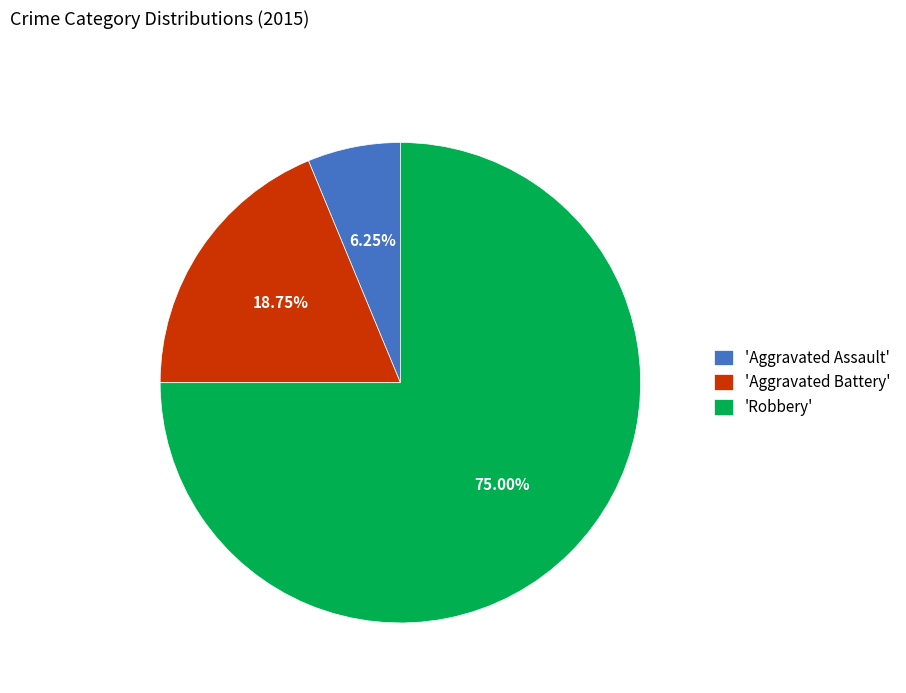

What is the smallest slice in the pie chart?

'Aggravated Assault'